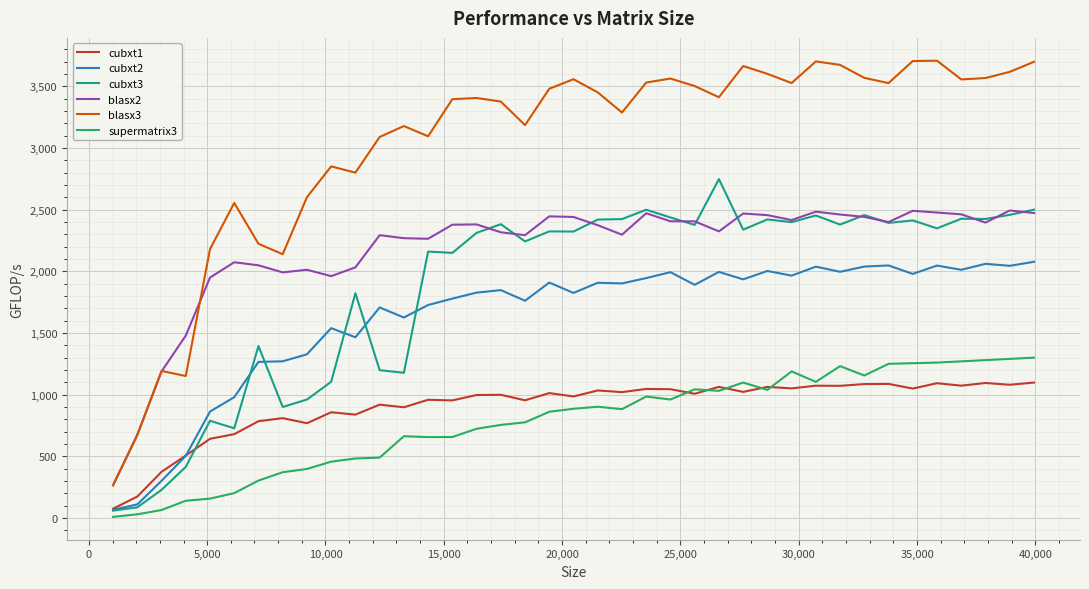

Which series has the largest total across all categories?

blasx3